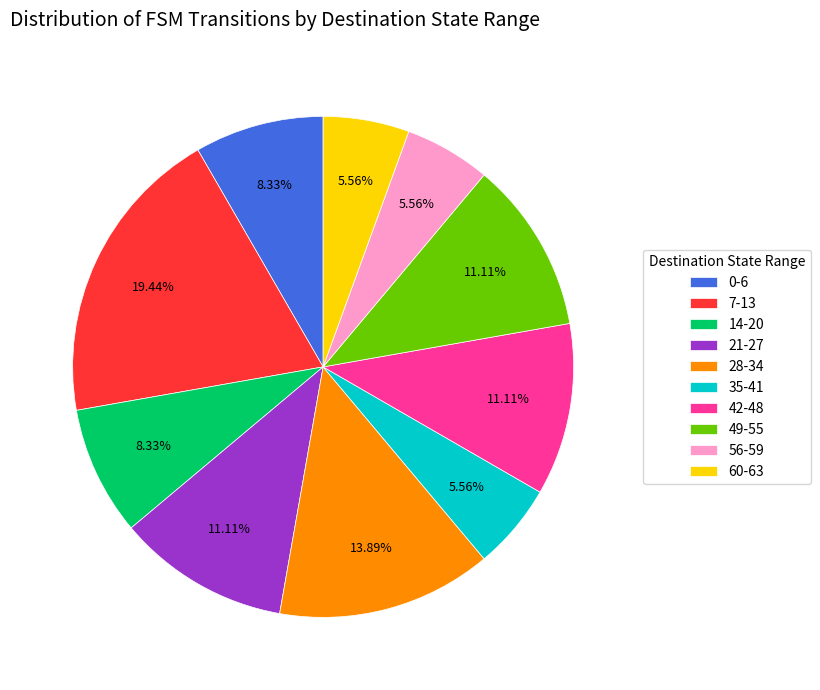

Which slice is the largest?

7-13